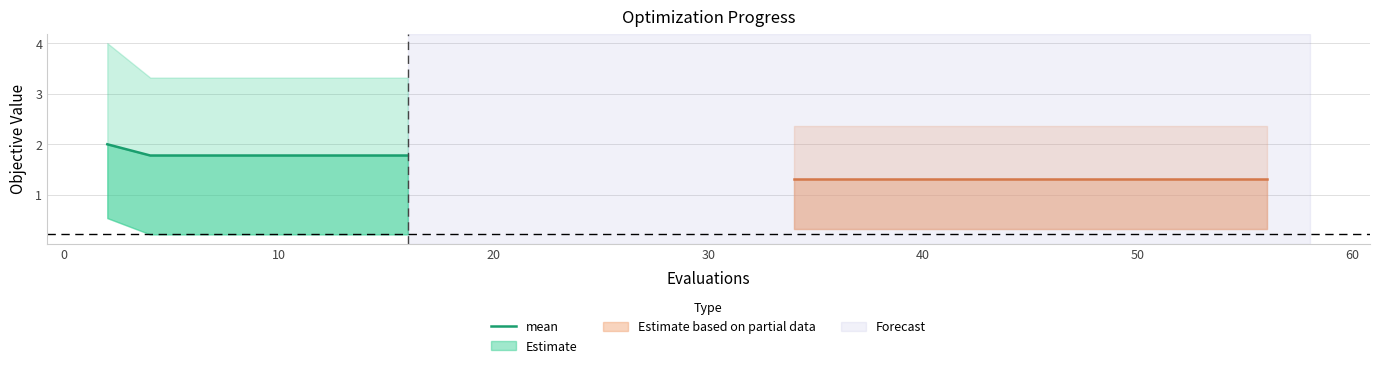

Reading left to right, what are all the values shown in this chart?

2.0	1.8	1.8	1.8	1.8	1.8	1.8	1.8